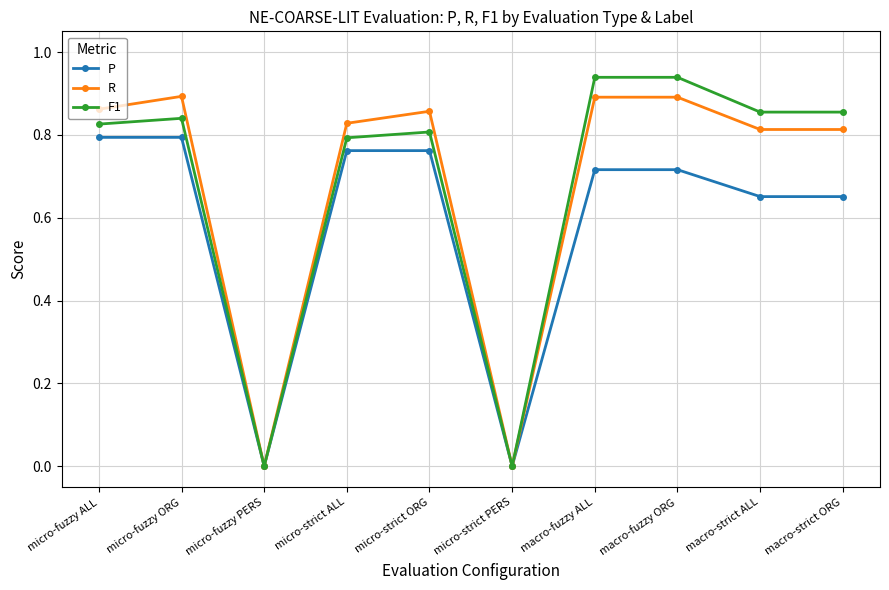

Does the chart display data point markers on the line(s)?

Yes